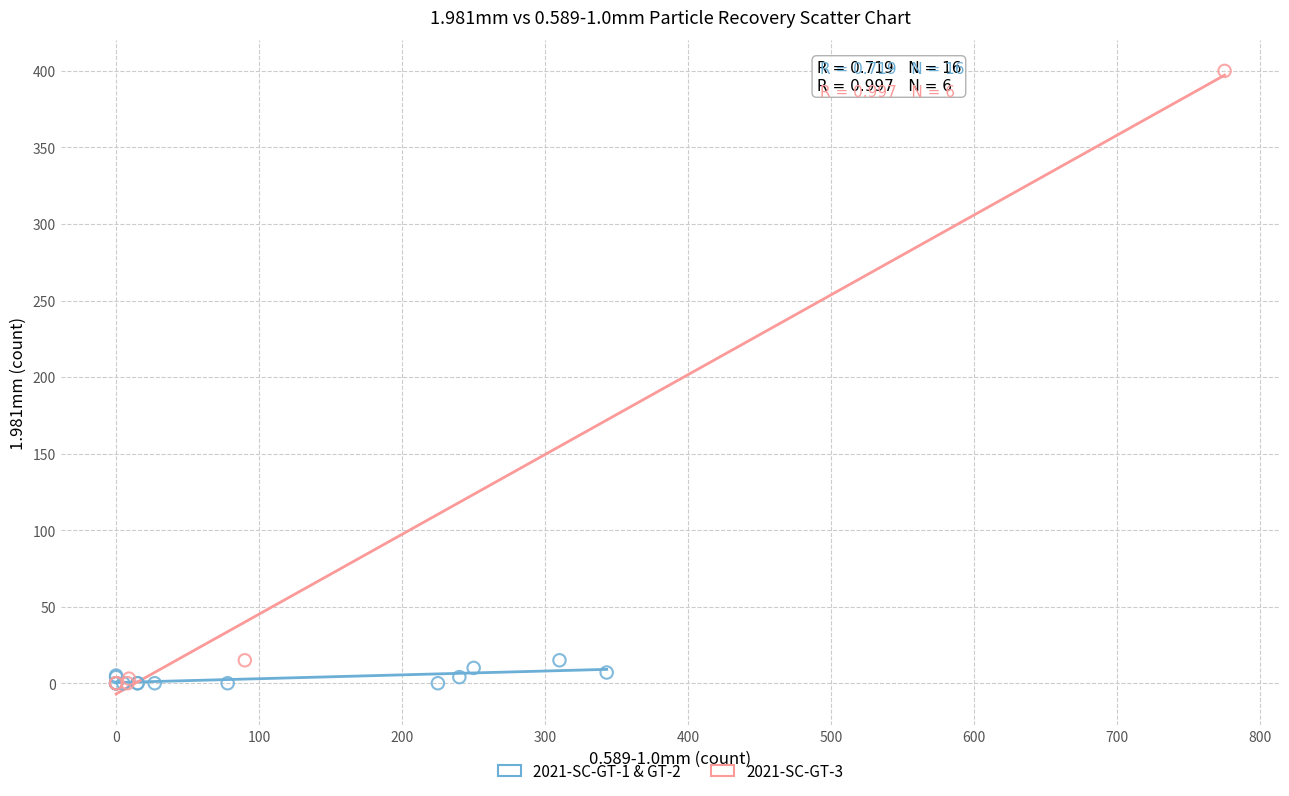

Which series has the widest spread of Y values?

2021-SC-GT-3